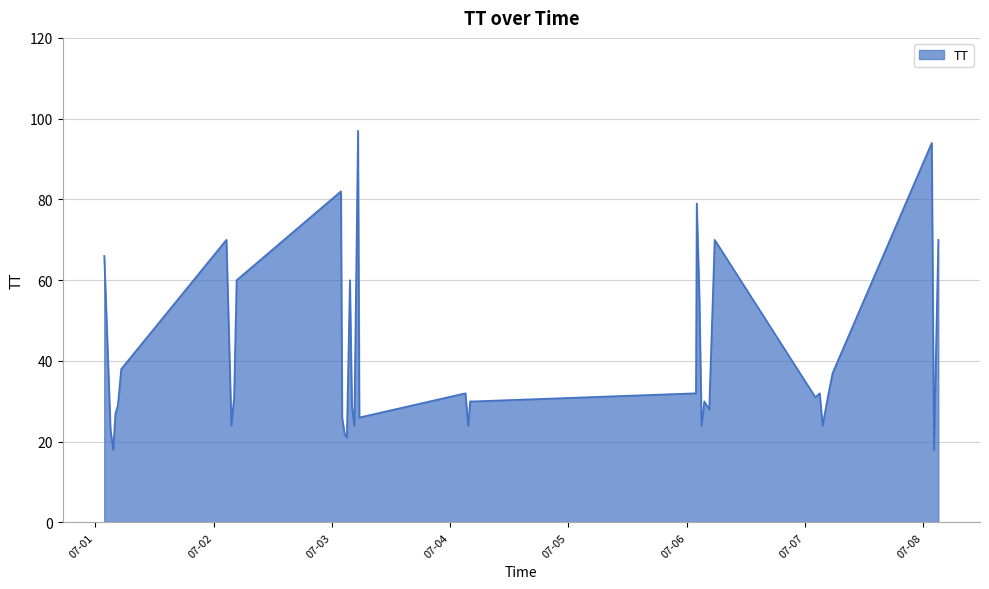

What is the maximum value shown in the chart?

97